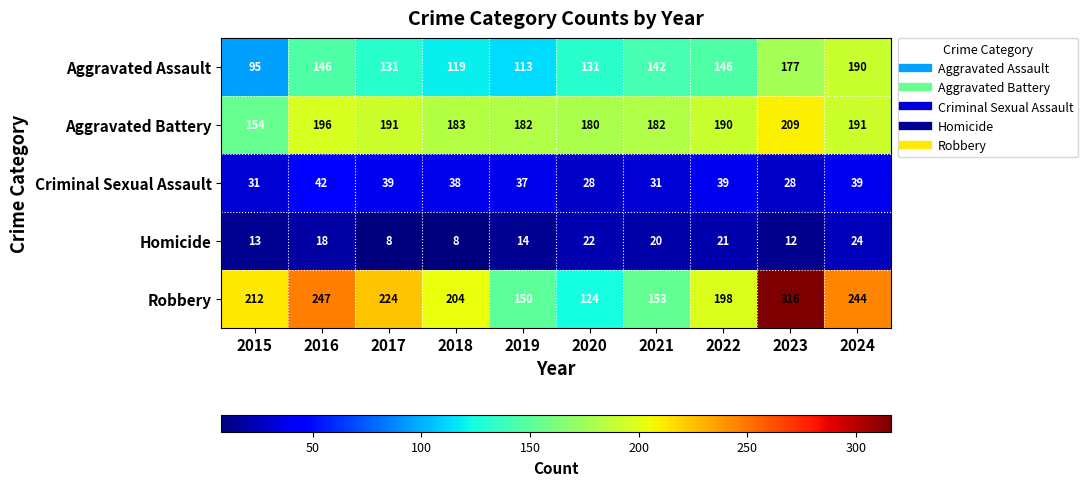

Rank the series by their maximum value, from highest to lowest.

Robbery, Aggravated Battery, Aggravated Assault, Criminal Sexual Assault, Homicide